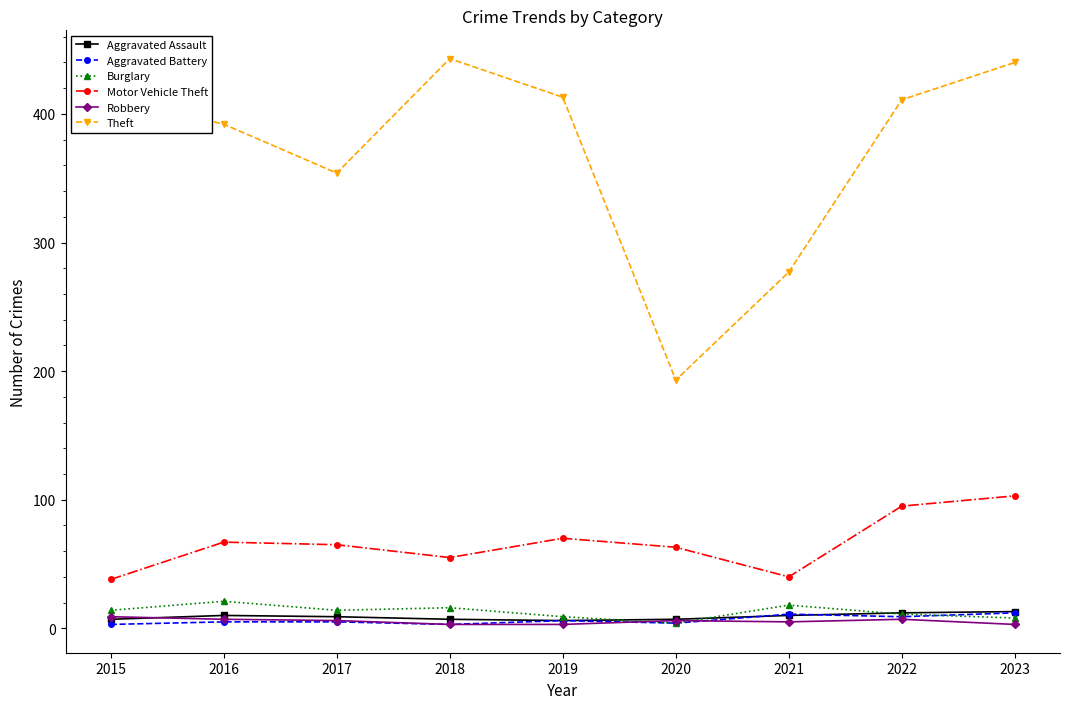

True or false: Aggravated Assault and Theft cross at least once.

False